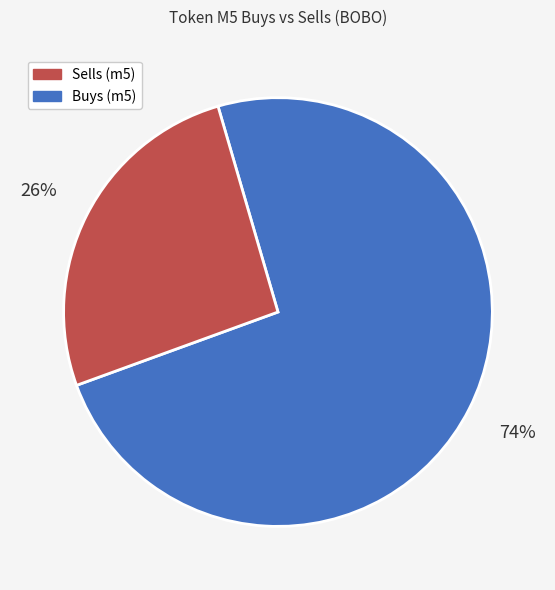

Does any single category account for the majority?

Yes